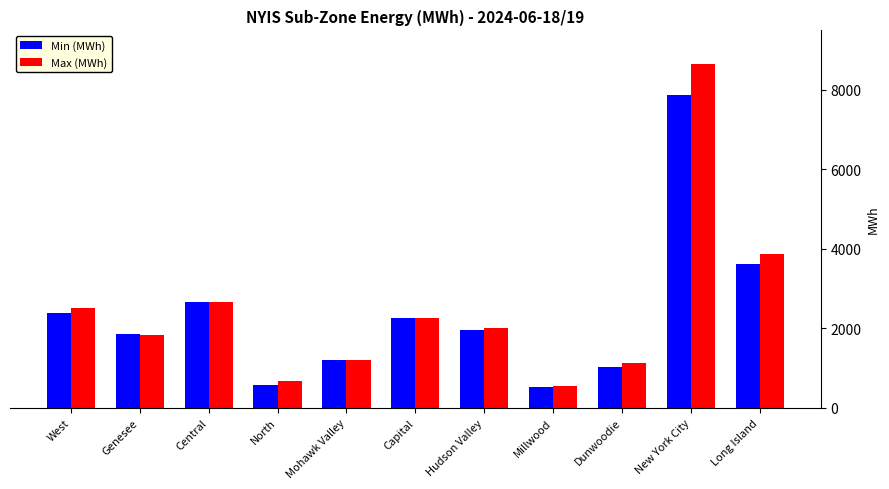

Which series has the largest range (max minus min)?

Max (MWh)